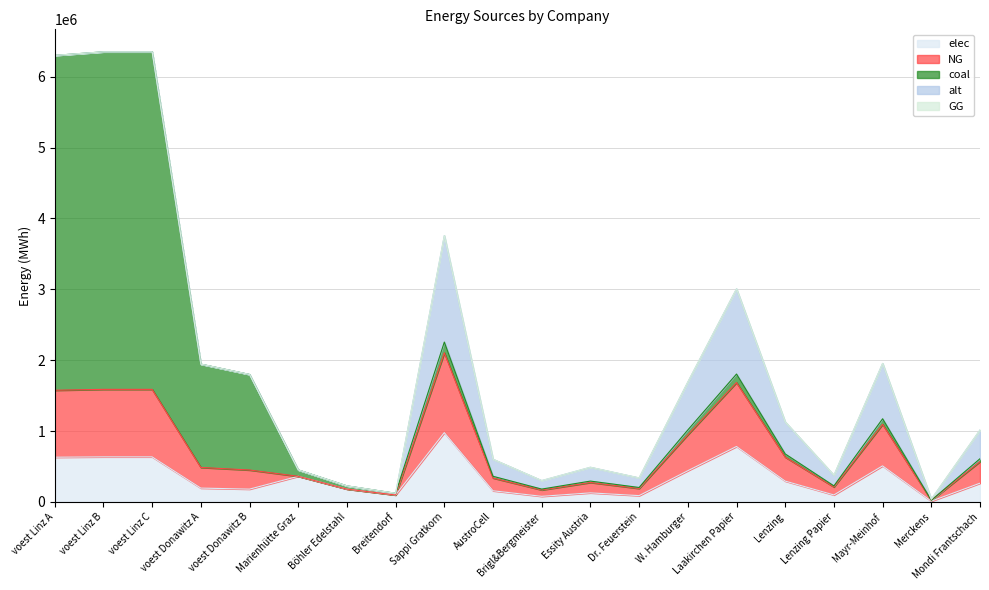

What position from the right is Sappi Gratkorn?

12